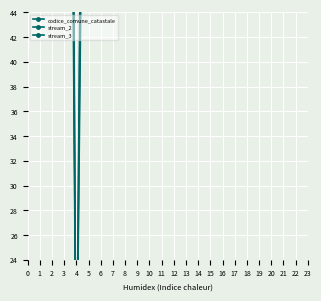

What are all the series names shown in the legend?

codice_comune_catastale, stream_2, stream_3